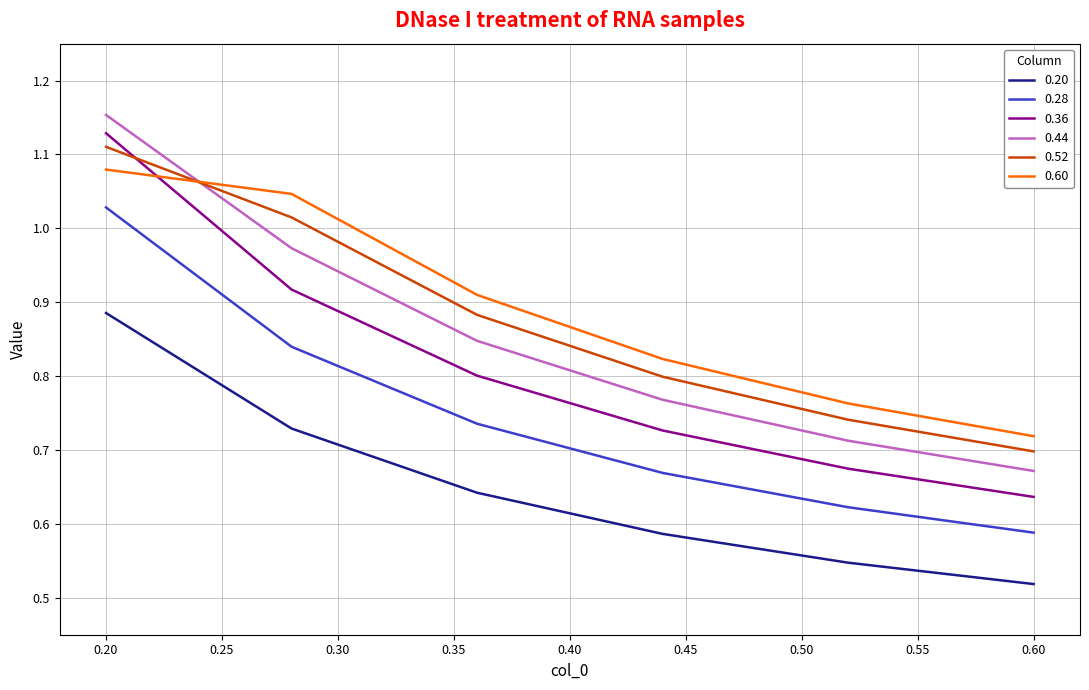

Which series has the widest spread of values?

0.36